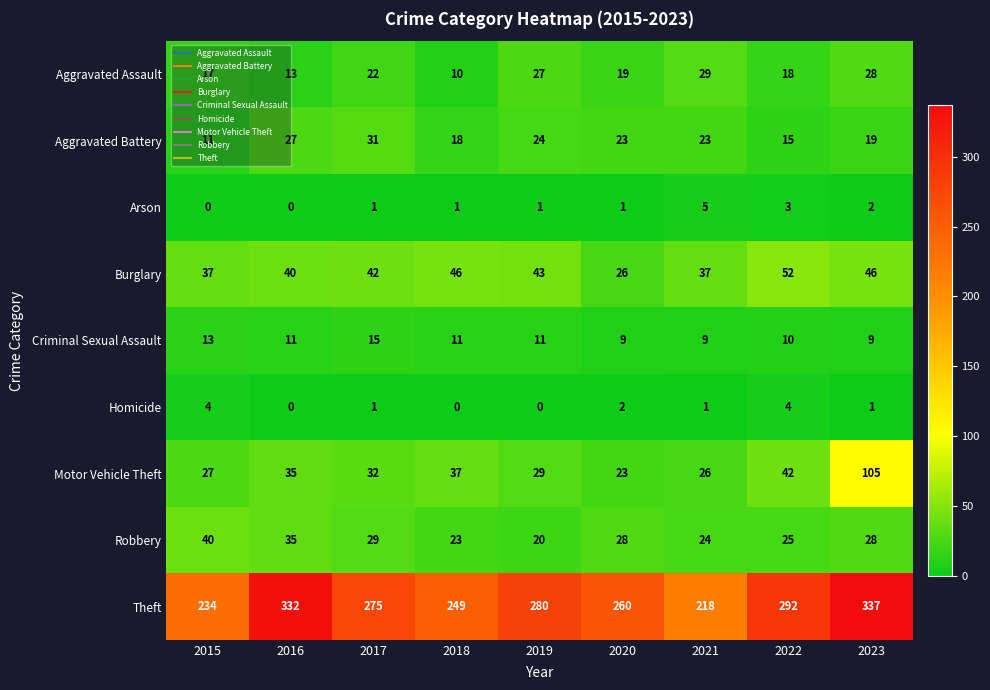

The Aggravated Battery series shows 7 at 2021. True or false?

False